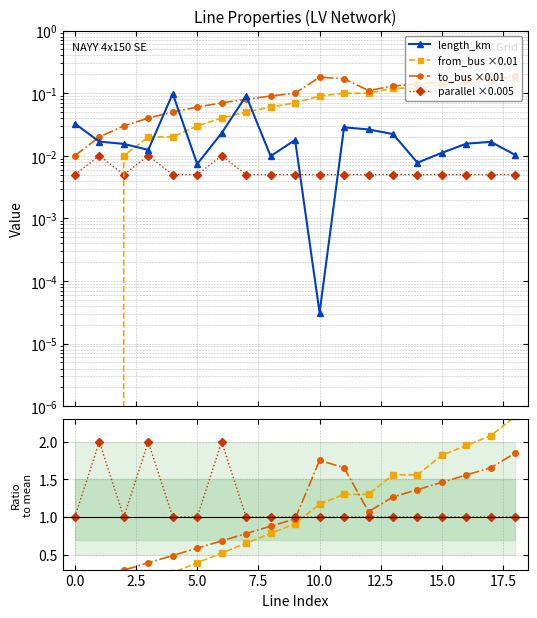

Rank the series at 6 from lowest to highest value.

parallel, length_km, from_bus, to_bus